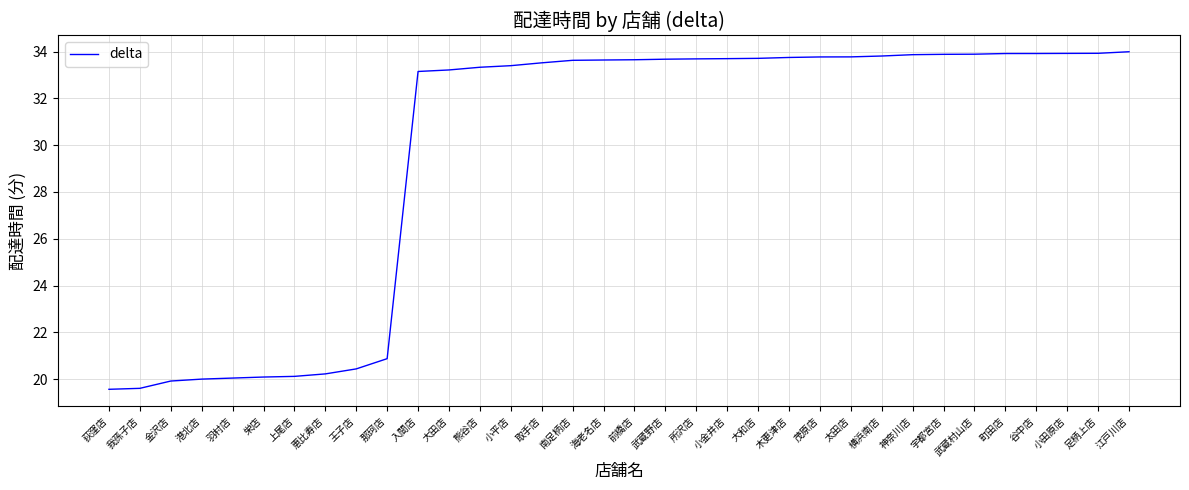

Where is the data nearest to the value 26?

那珂店